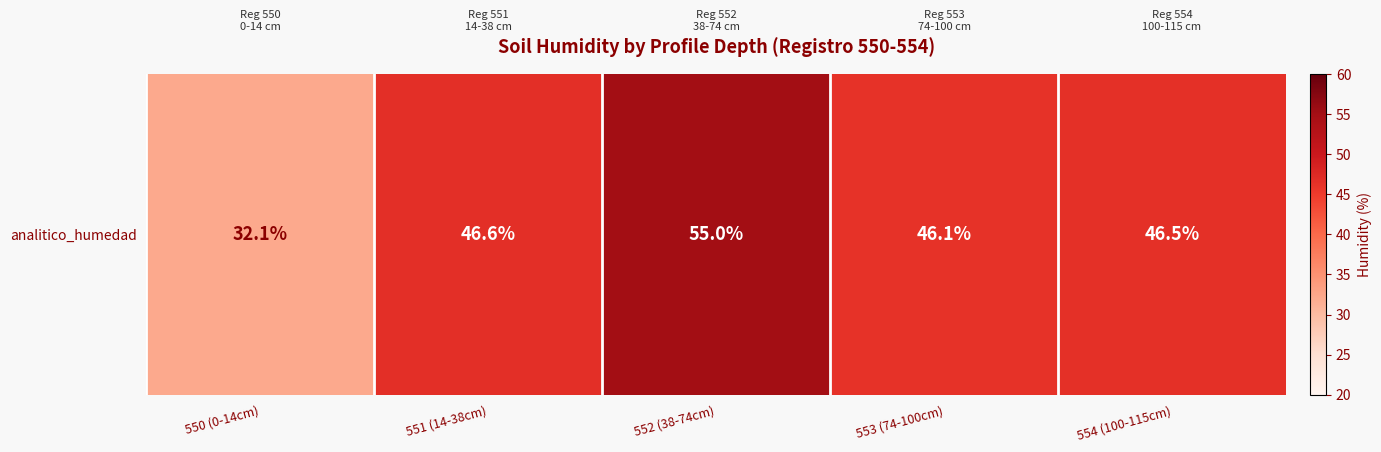

How many data points does each series have?

5